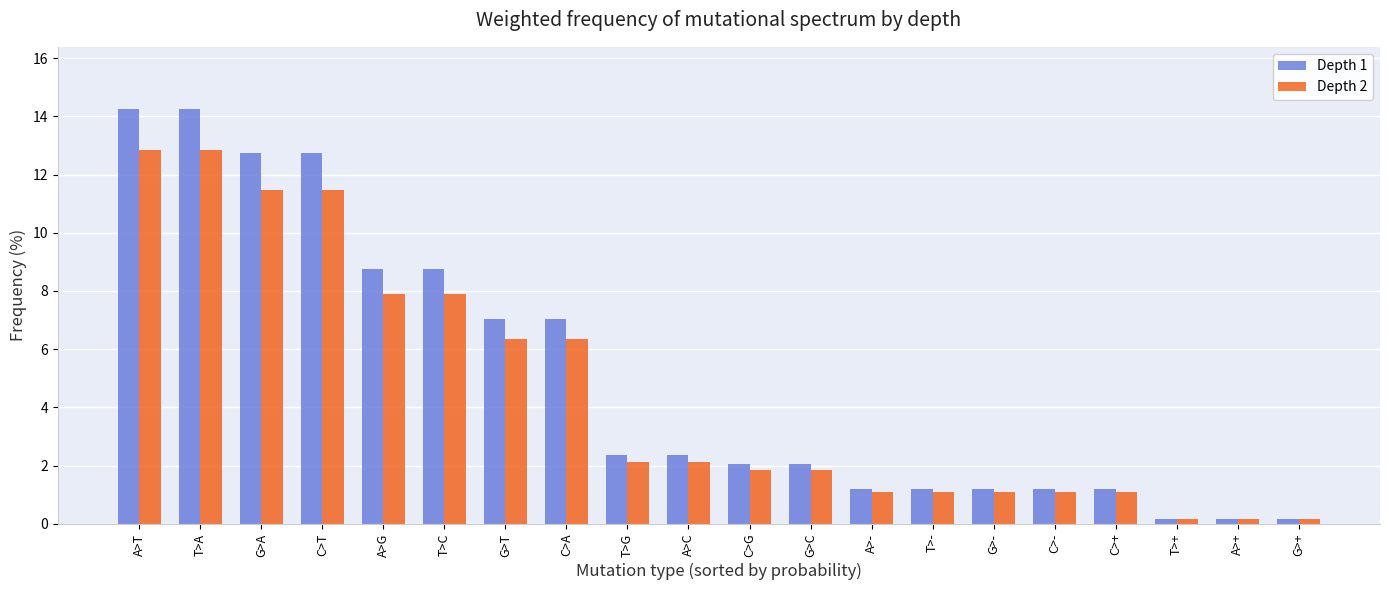

At C>A, list the series in order from smallest to largest.

Depth 2, Depth 1